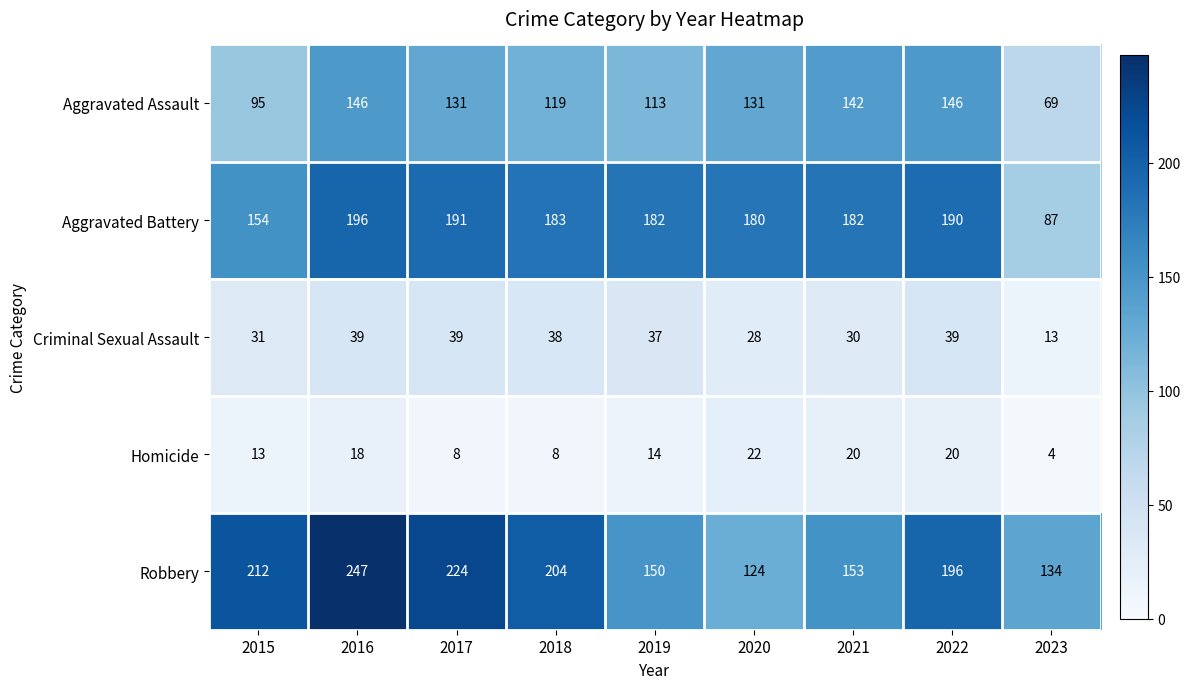

Which series changed the most between 2018 and 2019?

Robbery